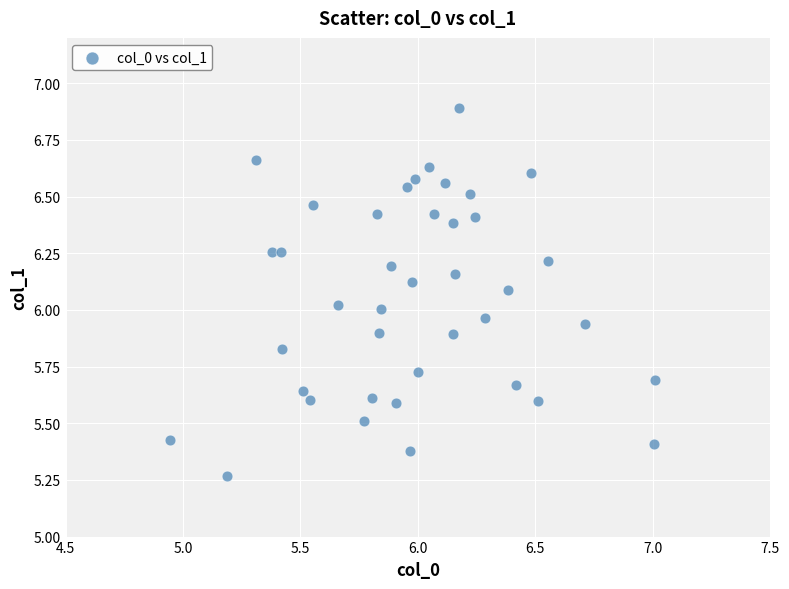

What is the range of X values (max minus min)?

2.1